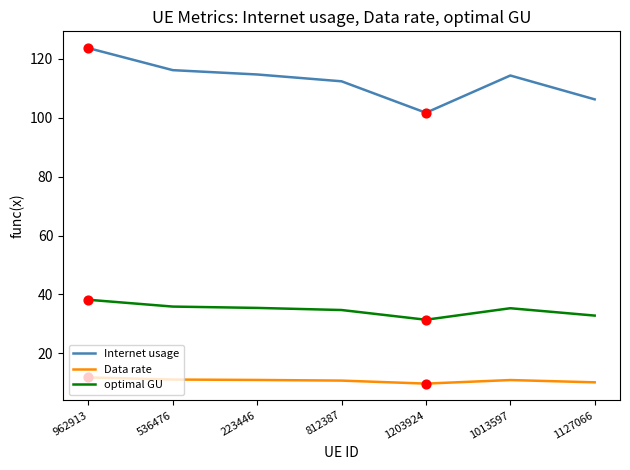

At how many categories does at least one series exceed 62?

7